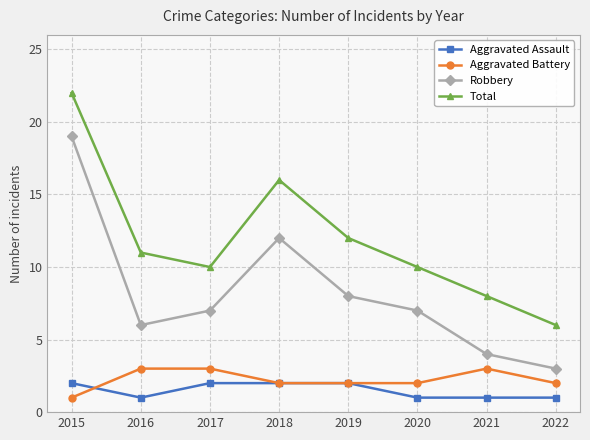

How many interior local valleys does the Robbery series have?

1